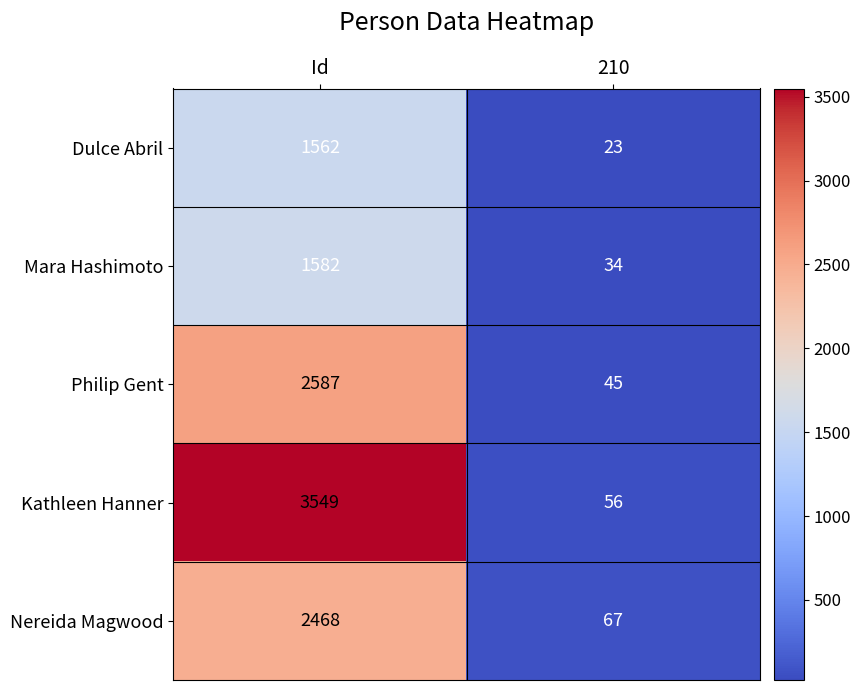

Which label corresponds to the largest value in the chart?

Id